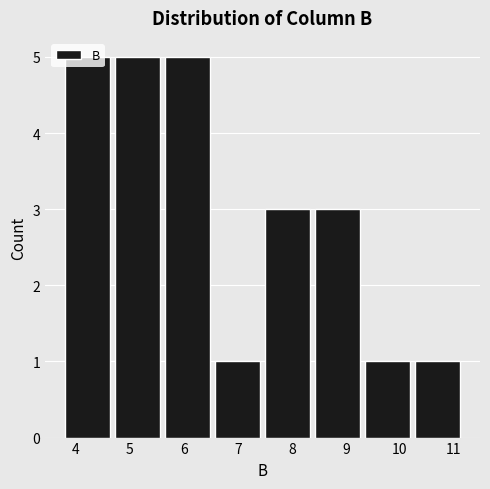

How tall is the bar that spans 5.7 to 6.6 on the x-axis? Neither the bar edges nor the heights are printed on the chart, so give them approximately, as read against the axes.

5